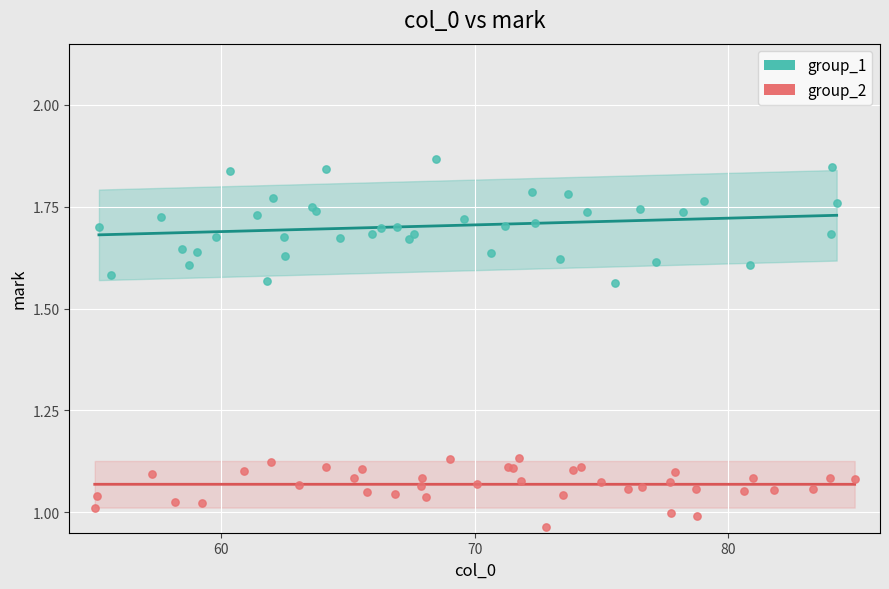

Which series has the widest spread of Y values?

group_1